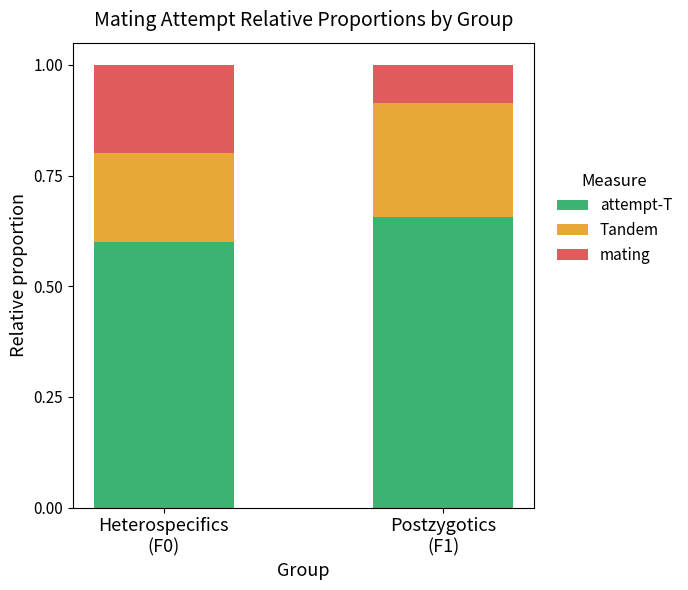

What is the sum of all attempt-T values?

1.3